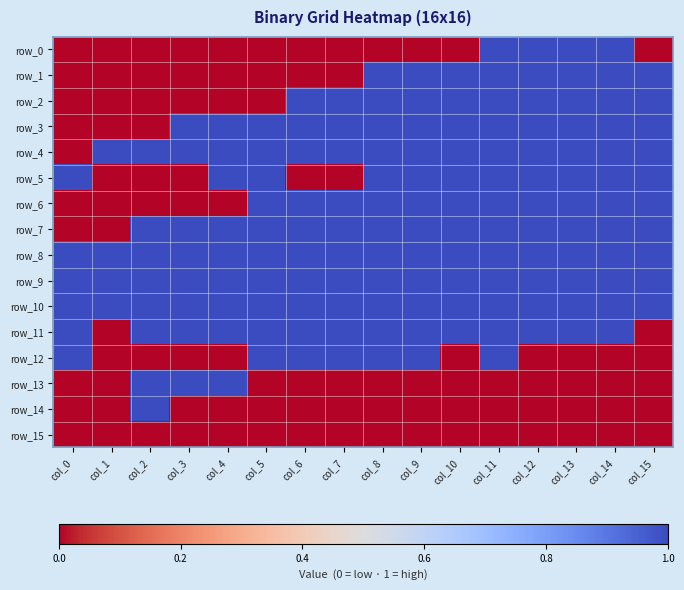

List the series in order of their peak value, highest first.

row_0, row_1, row_2, row_3, row_4, row_5, row_6, row_7, row_8, row_9, row_10, row_11, row_12, row_13, row_14, row_15